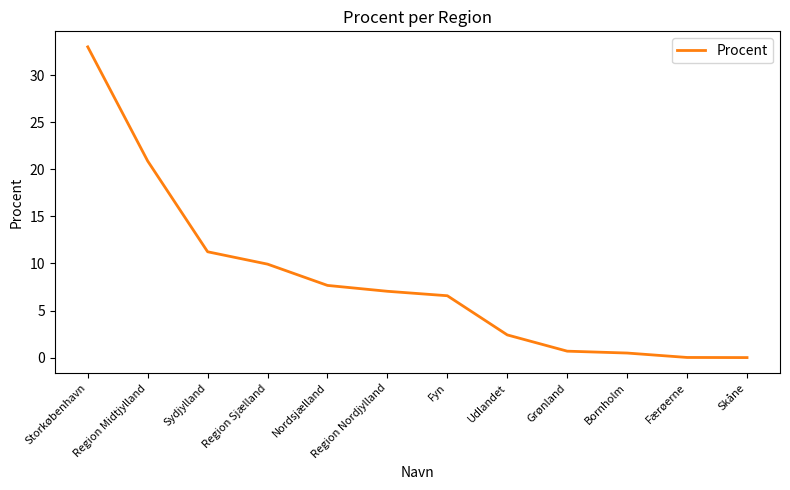

The chart shows a value of 1.7 at Fyn. True or false?

False